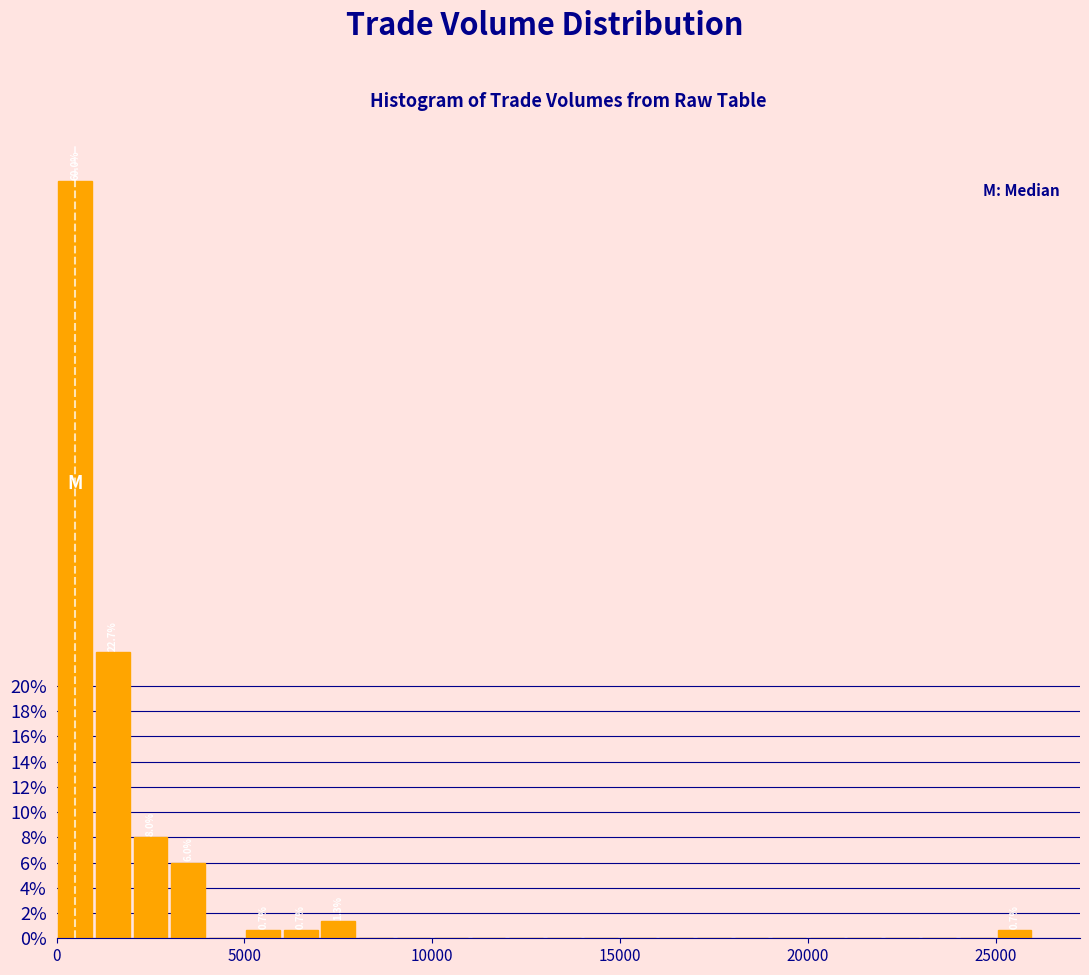

Read against the x-axis, roughly where is the centre of the tallest bar?

500